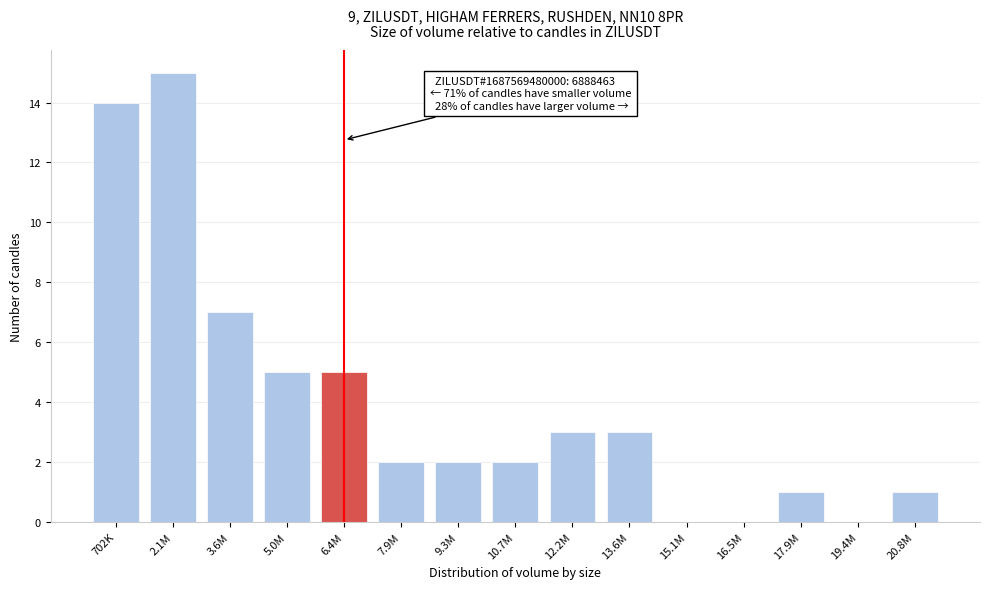

Reading left to right, transcribe all the data shown in this chart.

702K=14	2.1M=15	3.6M=7	5.0M=5	6.4M=5	7.9M=2	9.3M=2	10.7M=2	12.2M=3	13.6M=3	15.1M=0	16.5M=0	17.9M=1	19.4M=0	20.8M=1